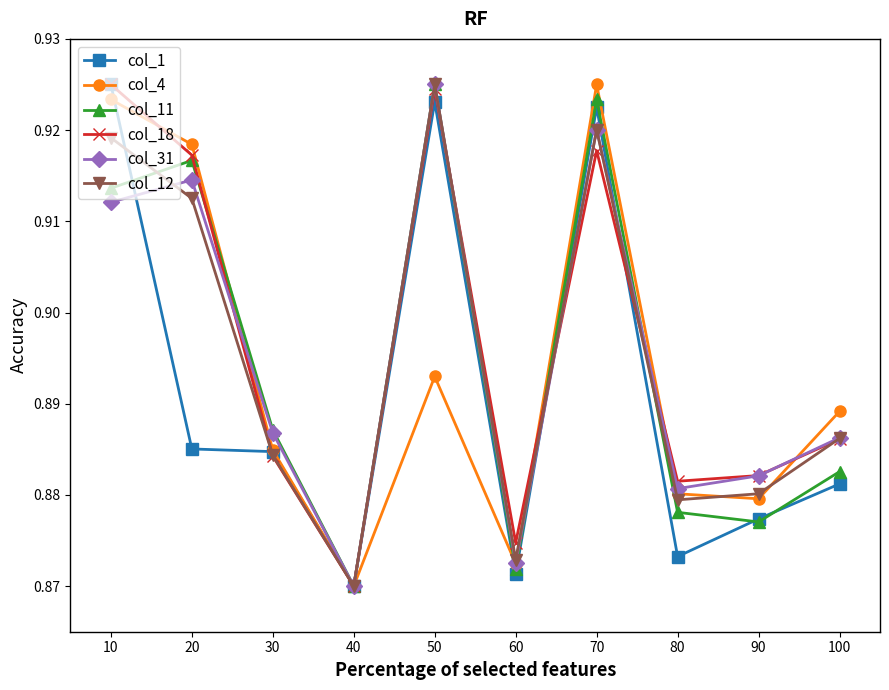

List the labels in order of col_4 value, smallest first.

40, 60, 90, 80, 30, 100, 50, 20, 10, 70